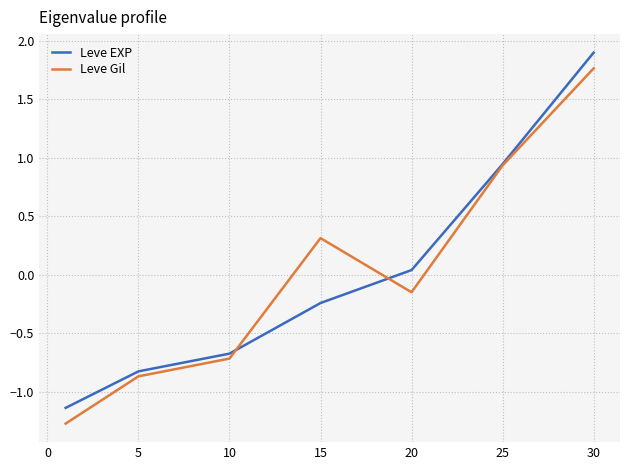

What is the maximum value shown in the chart?

1.9